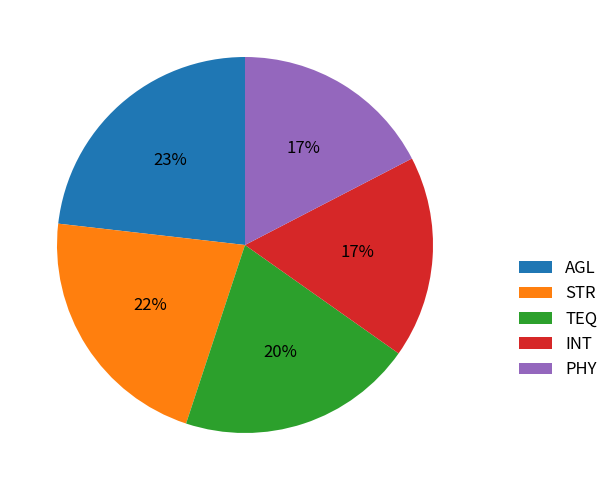

What is the largest slice in the pie chart?

AGL